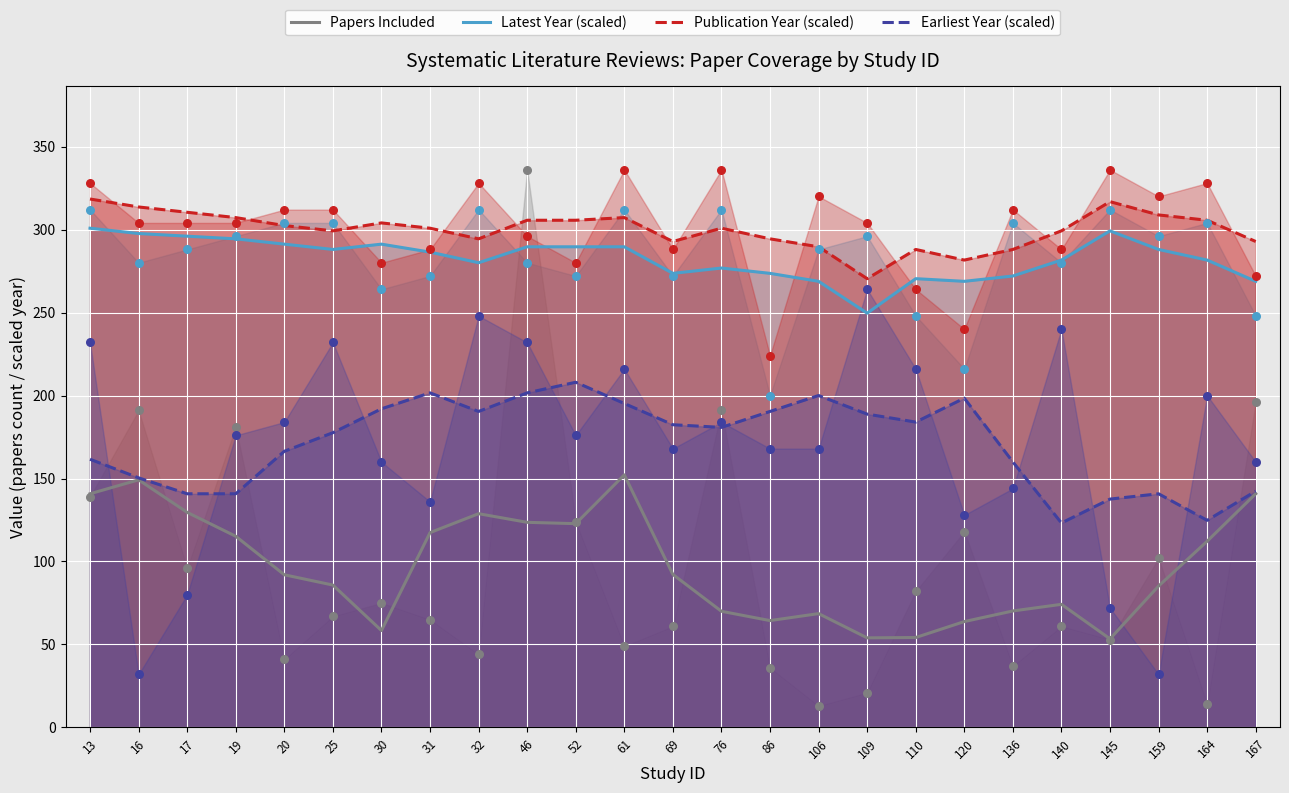

Is the value of Papers Included at 145 greater than the value of Earliest Year (scaled) at 30?

No